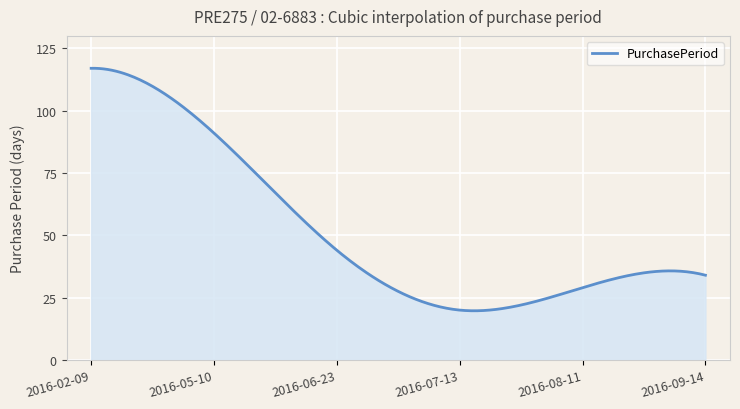

What is the greatest value displayed?

117.0